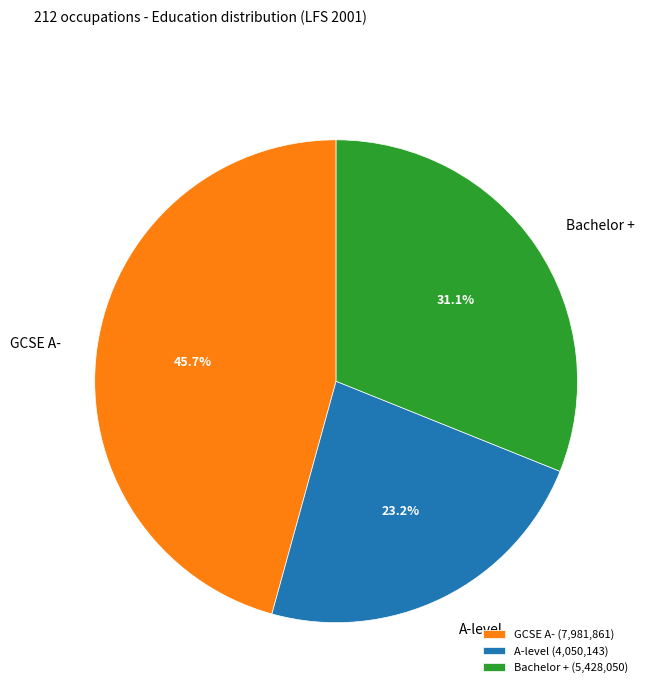

The A-level slice represents 11% of the pie. True or false?

False